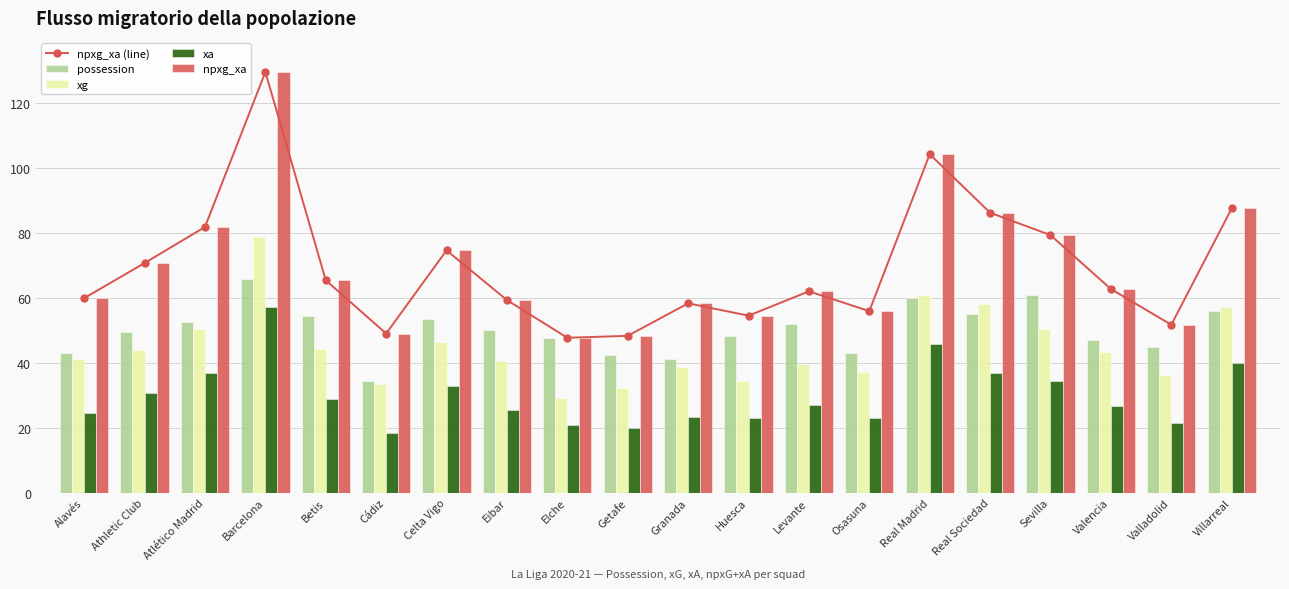

What are all the series names shown in the legend?

npxg_xa (line), possession, xg, xa, npxg_xa